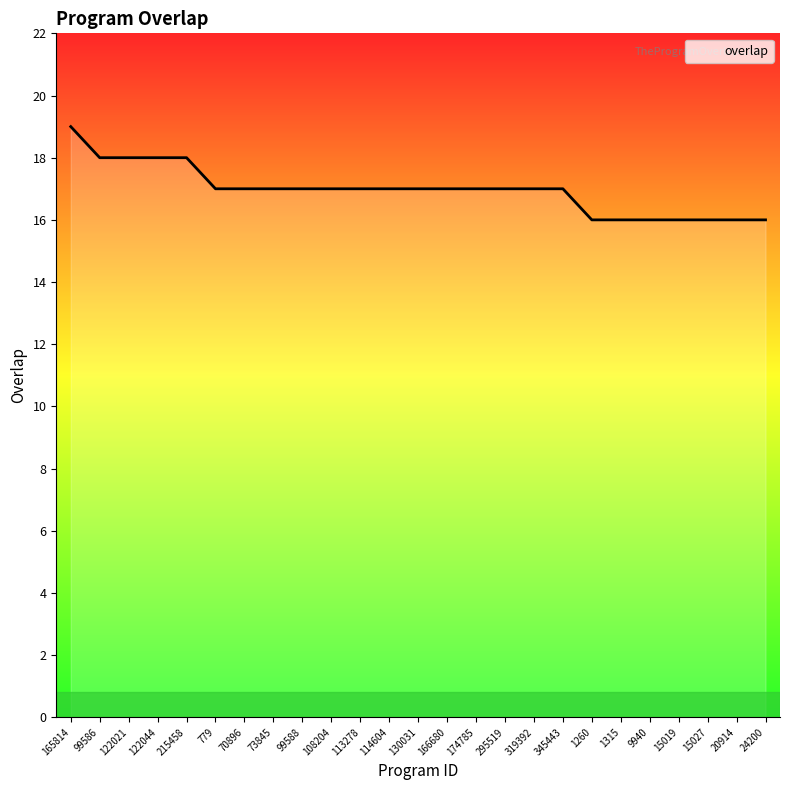

What value does the data have at 166680?

17